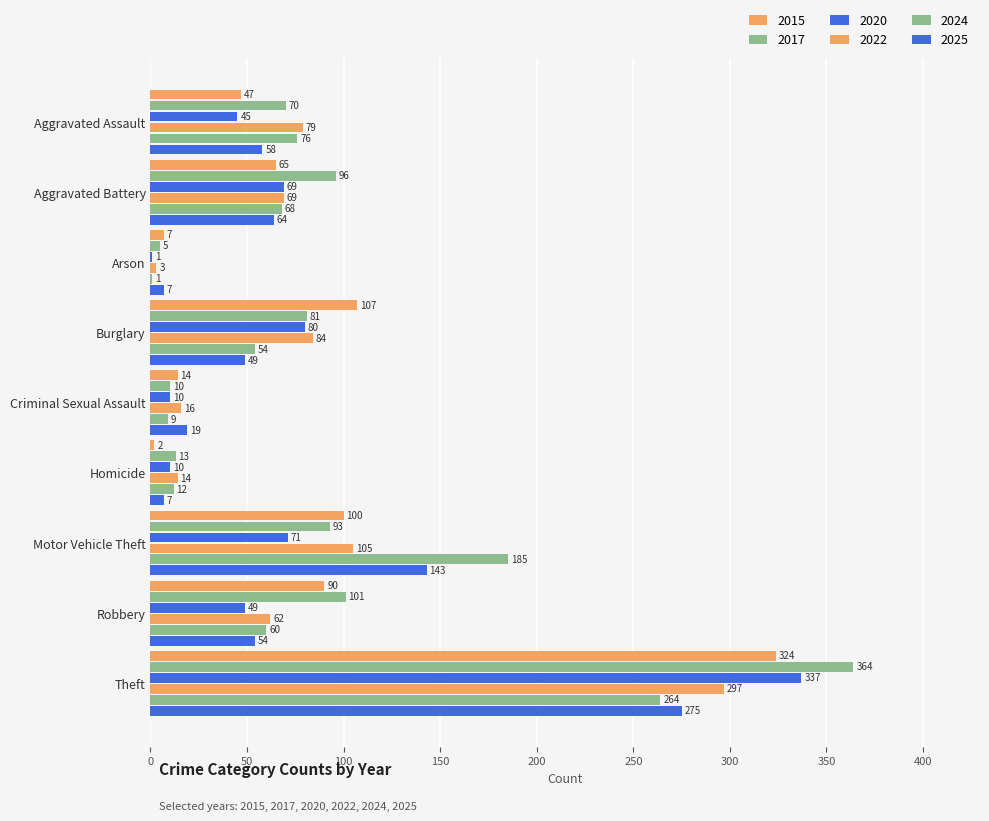

What is the greatest value displayed?

364